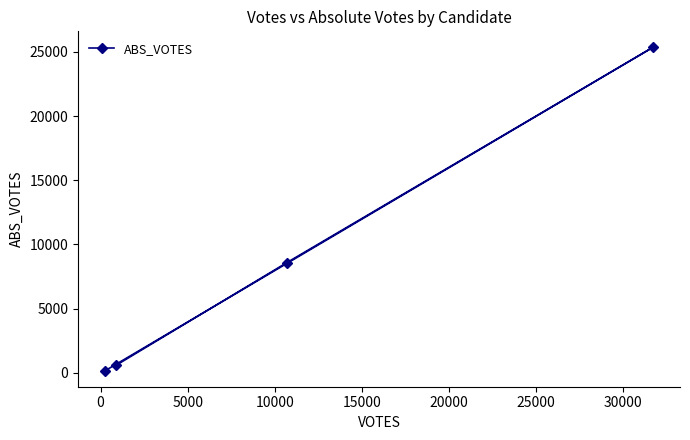

What is the maximum value shown in the chart?

25345